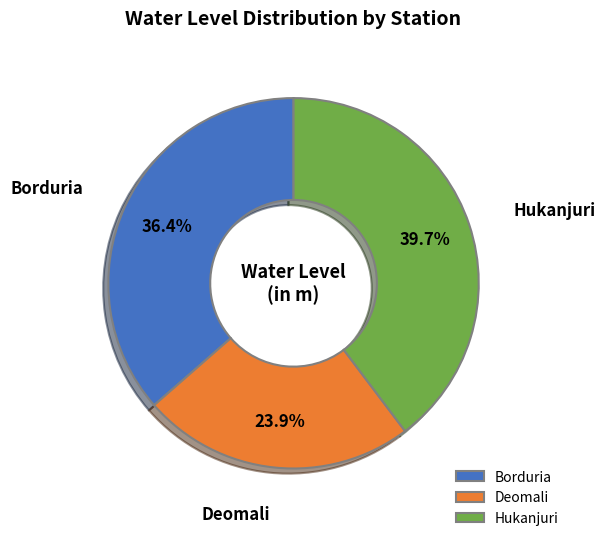

Rank the categories by value from highest to lowest.

Hukanjuri, Borduria, Deomali